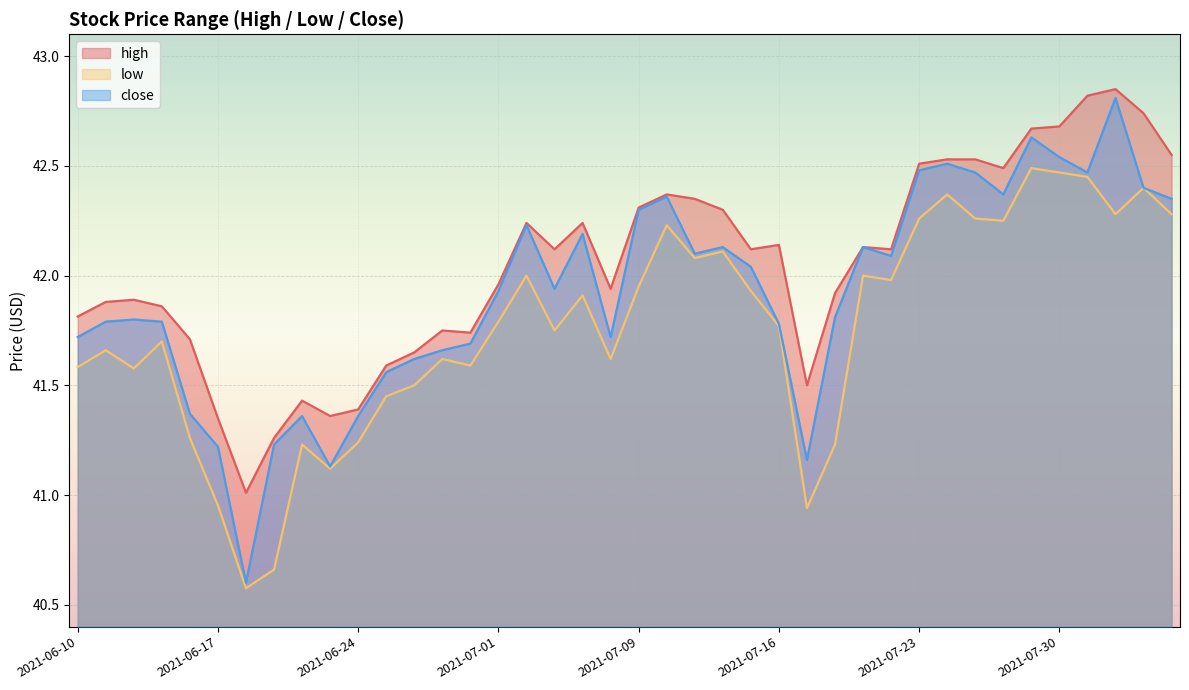

Is the value of high at 2021-06-25 greater than the value of close at 2021-07-13?

No